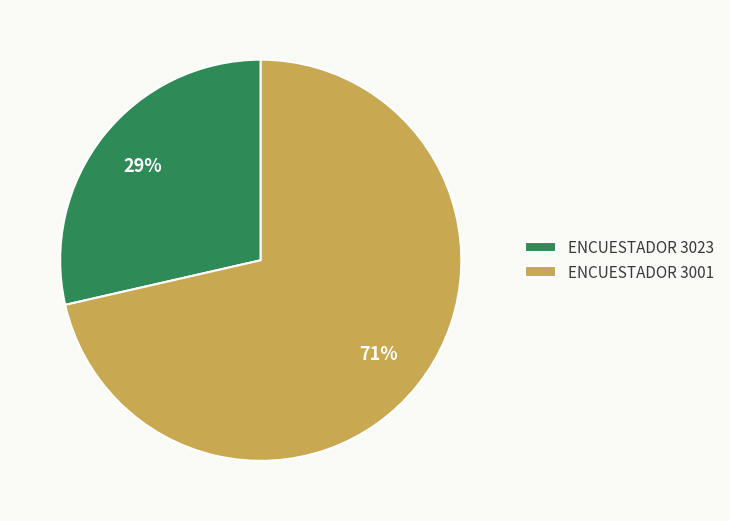

Between ENCUESTADOR 3001 and ENCUESTADOR 3023, which is larger?

ENCUESTADOR 3001